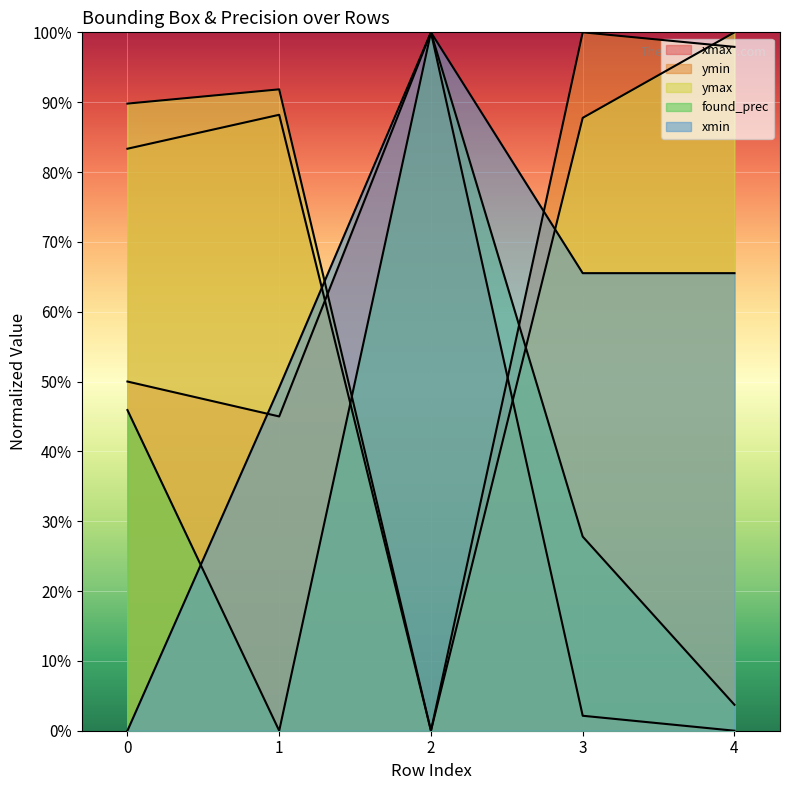

How many lines are shown in the chart?

5